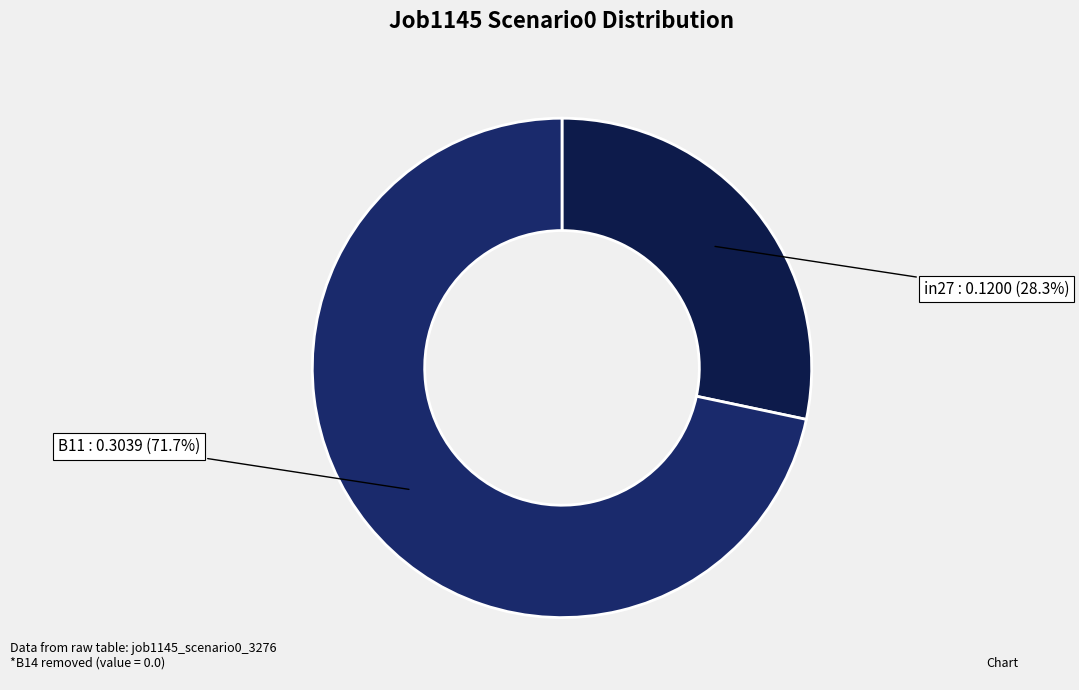

Count the number of slices in the pie.

2